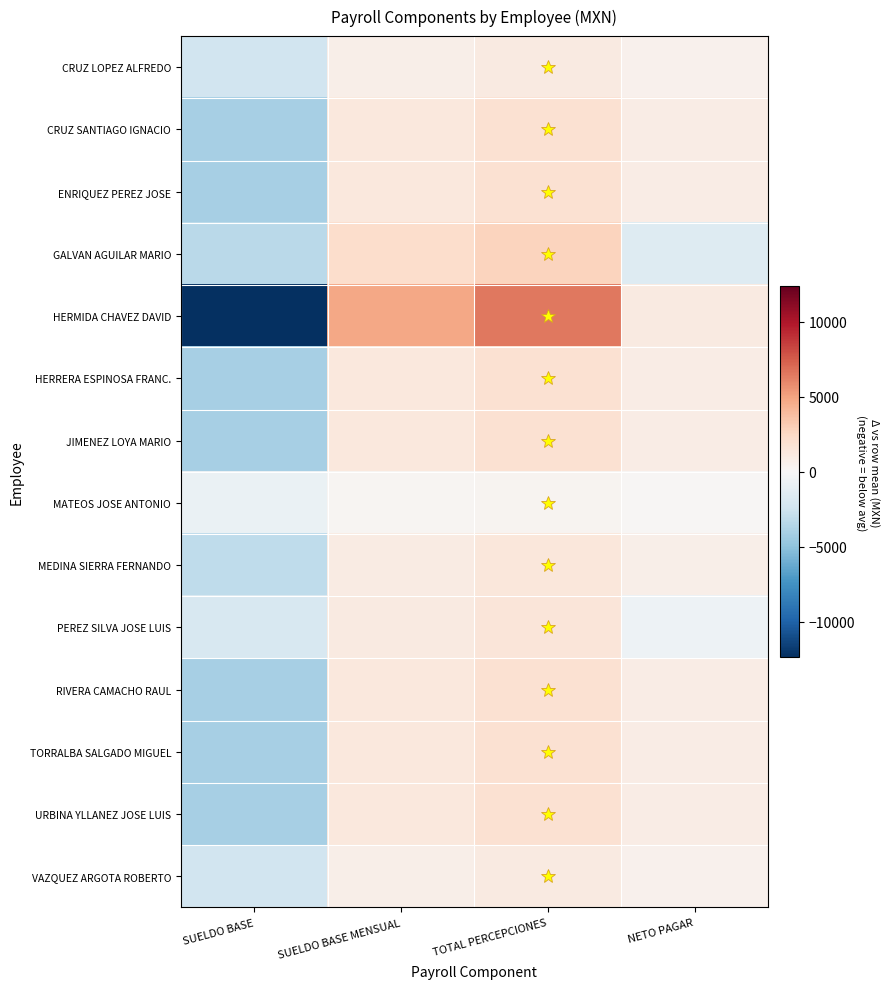

Rank the series at SUELDO BASE from highest to lowest value.

MATEOS JOSE ANTONIO, PEREZ SILVA JOSE LUIS, CRUZ LOPEZ ALFREDO, VAZQUEZ ARGOTA ROBERTO, MEDINA SIERRA FERNANDO, GALVAN AGUILAR MARIO, CRUZ SANTIAGO IGNACIO, ENRIQUEZ PEREZ JOSE, HERRERA ESPINOSA FRANC., JIMENEZ LOYA MARIO, RIVERA CAMACHO RAUL, TORRALBA SALGADO MIGUEL, URBINA YLLANEZ JOSE LUIS, HERMIDA CHAVEZ DAVID